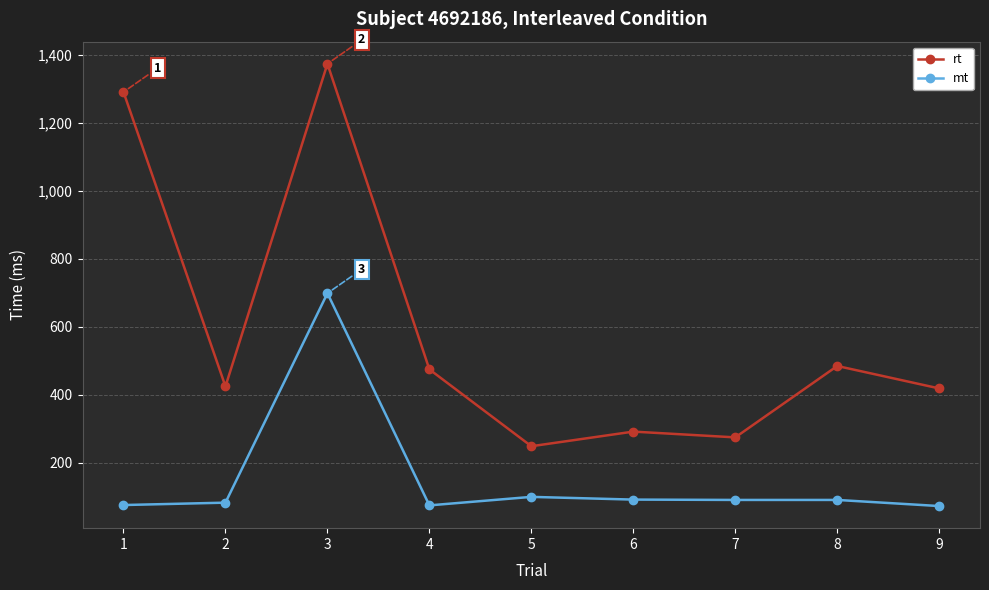

What is the difference between the rt values at 3 and 5?

1125